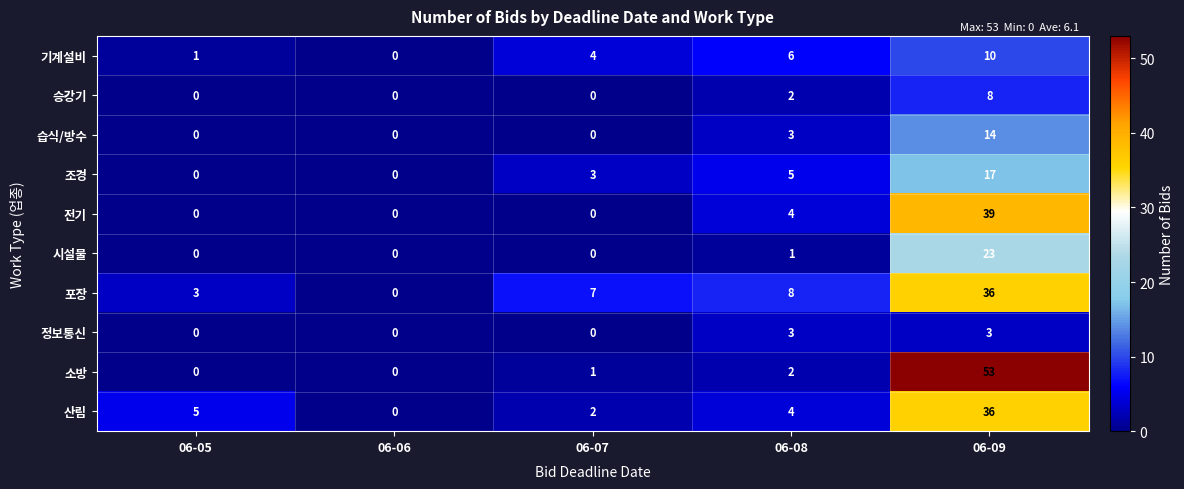

What is the greatest value displayed?

53